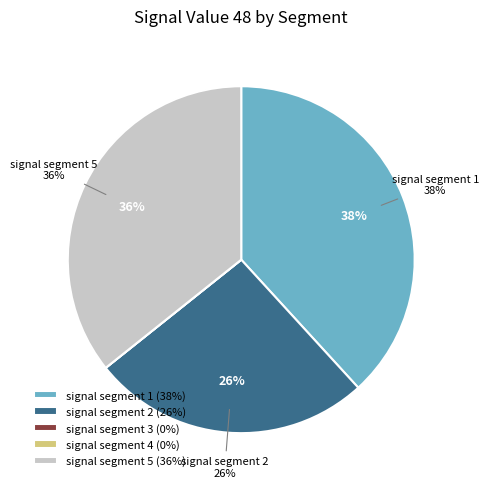

What is the largest slice in the pie chart?

signal segment 1